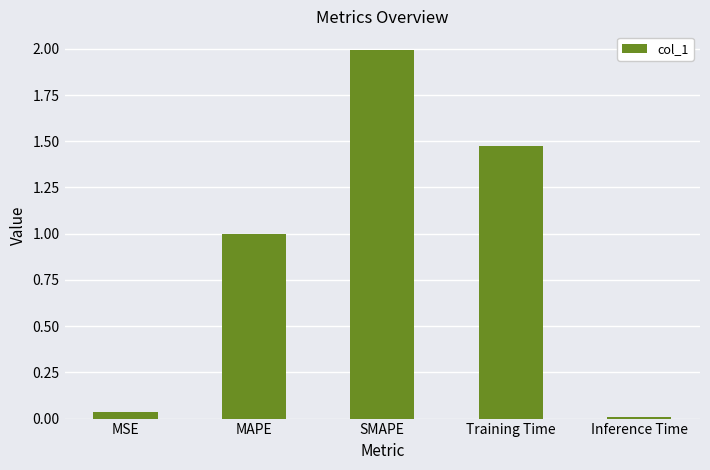

Which category has the highest value across all series?

SMAPE